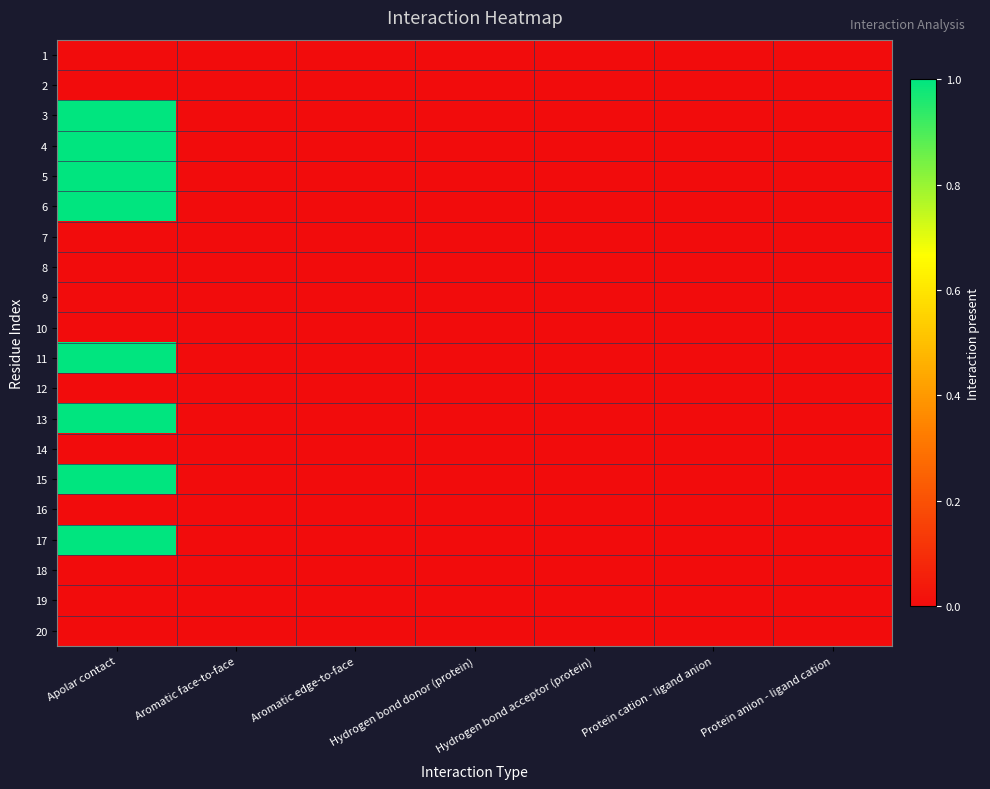

At which category is the sum across all series the highest?

Apolar contact